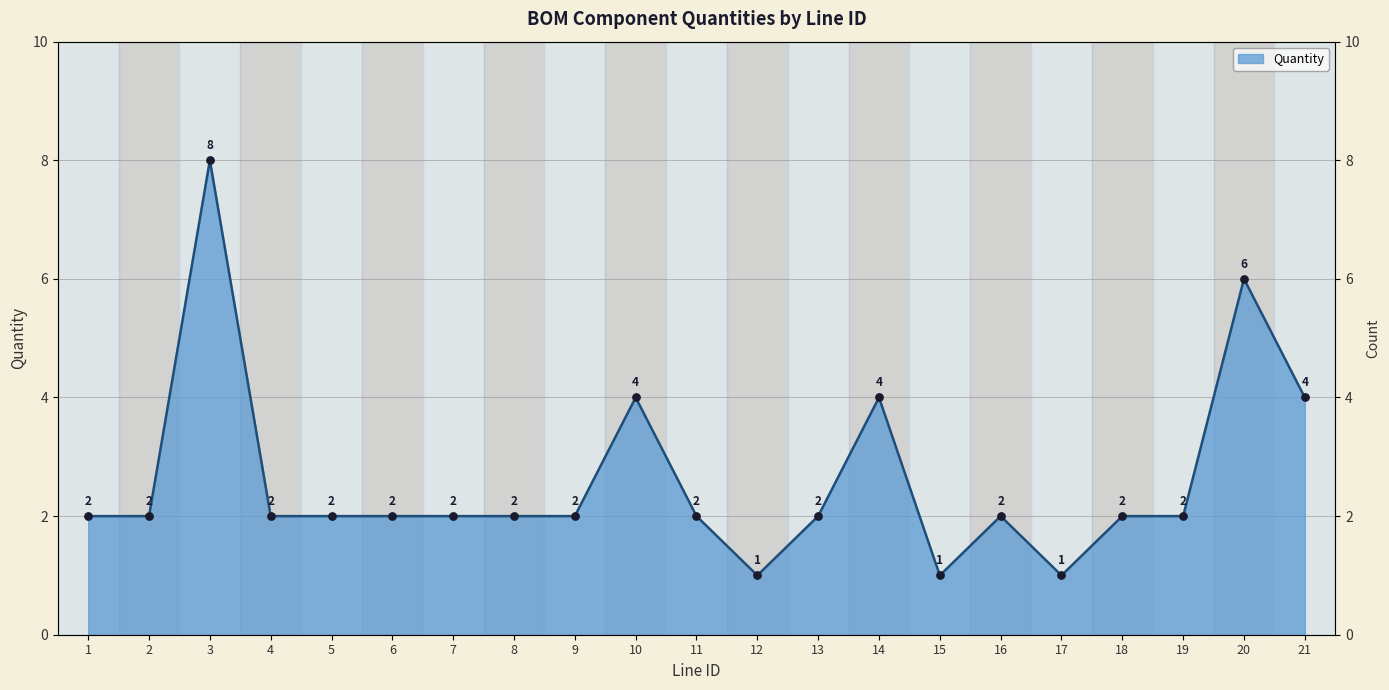

Approximately how many times larger is the value at 16 compared to 7?

1.0